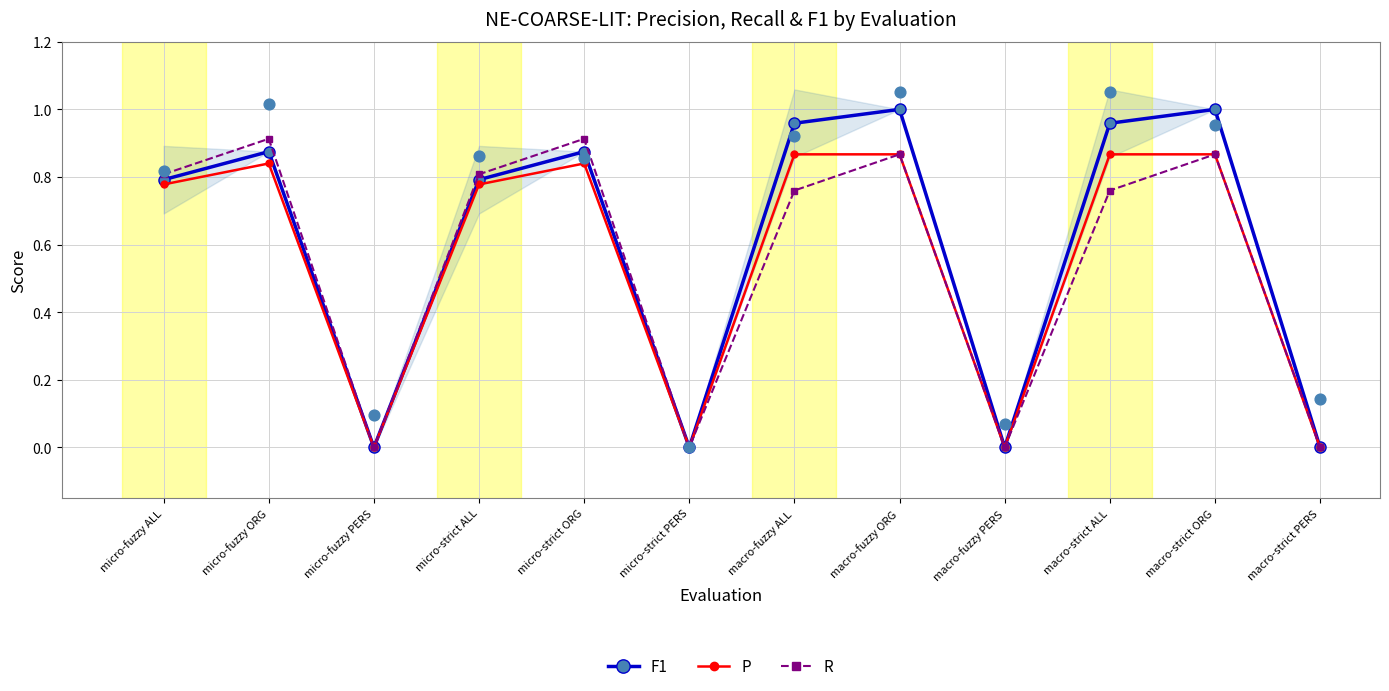

At how many categories does at least one series exceed 0?

8